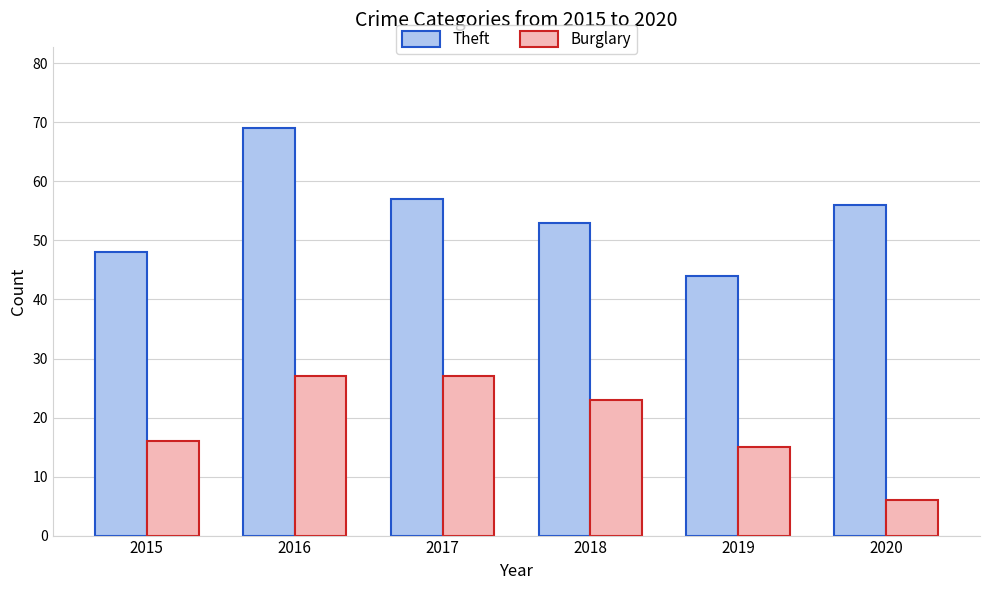

Reading right to left, list all the values displayed in this chart.

Theft: 56	44	53	57	69	48
Burglary: 6	15	23	27	27	16